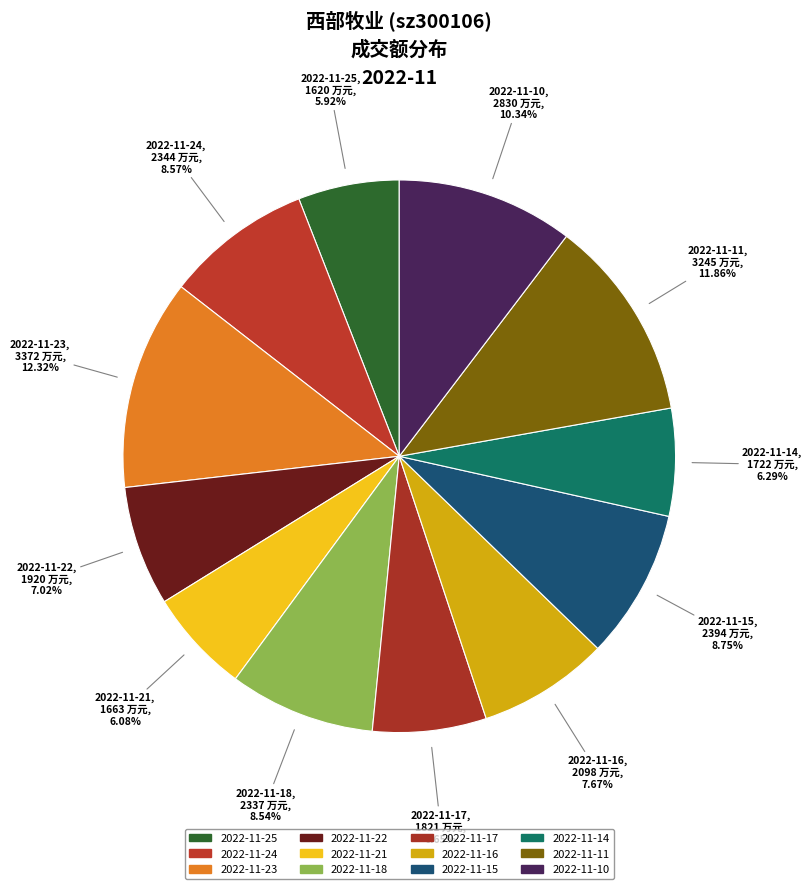

Does 2022-11-15 account for over 50% of the chart?

No